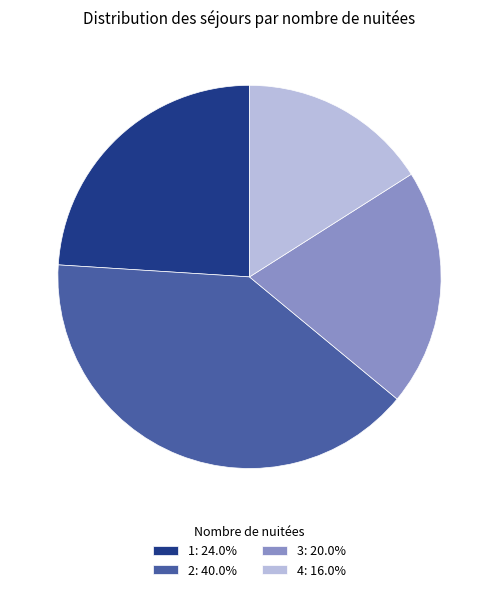

Do 1: 24.0% and 2: 40.0% together represent more than half of the pie?

Yes